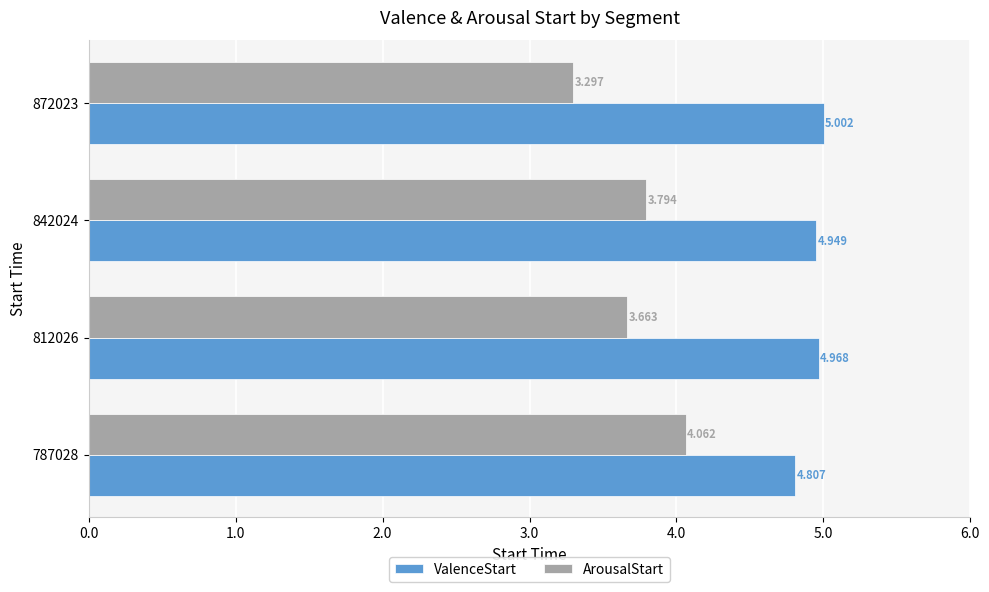

Rank the series by their maximum value, from lowest to highest.

ArousalStart, ValenceStart